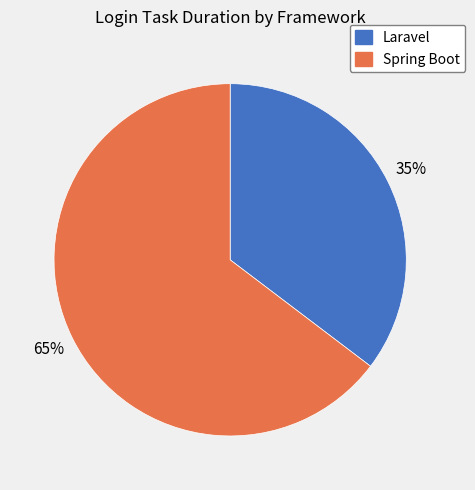

How many segments does this pie chart have?

2